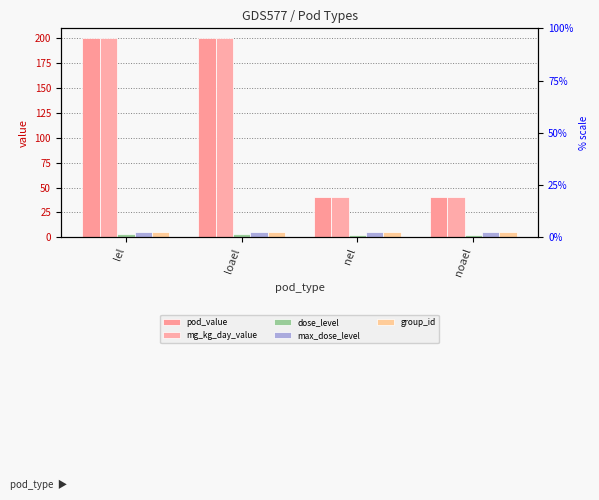

What is the value of the pod_value bar at the 1st from the left?

200